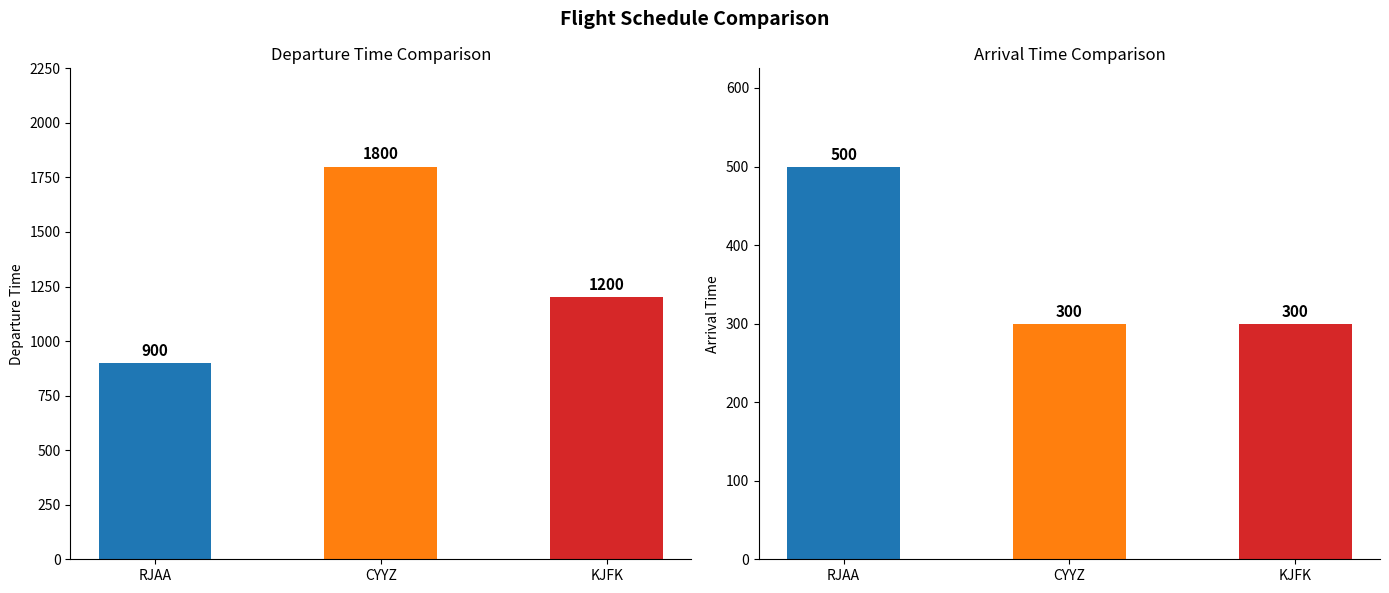

What is the sum of the Departure Time values at KJFK and RJAA?

2100